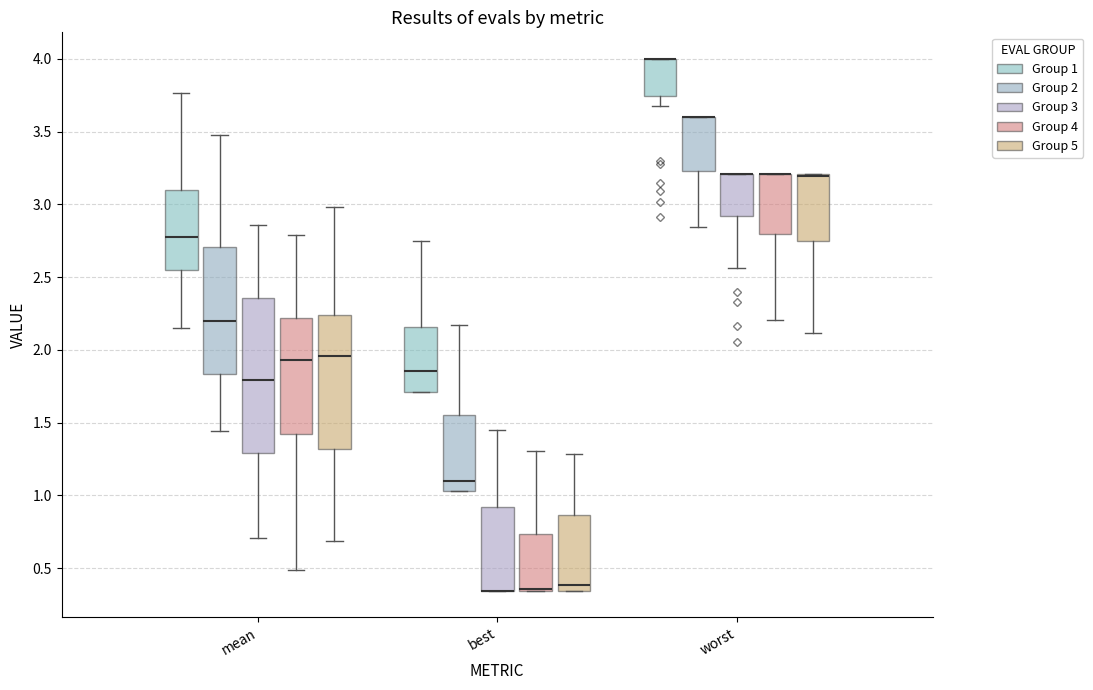

Reading left to right, transcribe this box plot: for each box, give where its median line is, the range the box spans, and where its two whiskers end, as read against the y-axis. The values are not printed on the chart, so give them approximately, as read against the axis.

mean (Group 1): median 2.75, box 2.55 to 3.10, whiskers 2.15 to 3.75
mean (Group 2): median 2.20, box 1.85 to 2.70, whiskers 1.45 to 3.50
mean (Group 3): median 1.80, box 1.30 to 2.35, whiskers 0.70 to 2.85
mean (Group 4): median 1.95, box 1.40 to 2.20, whiskers 0.50 to 2.80
mean (Group 5): median 1.95, box 1.30 to 2.25, whiskers 0.70 to 3.00
best (Group 1): median 1.85, box 1.70 to 2.15, whiskers 1.70 to 2.75
best (Group 2): median 1.10, box 1.05 to 1.55, whiskers 1.05 to 2.15
best (Group 3): median 0.35 (drawn on the box's lower edge), box 0.35 to 0.90, whiskers 0.35 to 1.45
best (Group 4): median 0.35 (drawn on the box's lower edge), box 0.35 to 0.75, whiskers 0.35 to 1.30
best (Group 5): median 0.40, box 0.35 to 0.85, whiskers 0.35 to 1.30
worst (Group 1): median 4.00 (drawn on the box's upper edge), box 3.75 to 4.00, whiskers 3.65 to 4.00
worst (Group 2): median 3.60 (drawn on the box's upper edge), box 3.25 to 3.60, whiskers 2.85 to 3.60
worst (Group 3): median 3.20 (drawn on the box's upper edge), box 2.90 to 3.20, whiskers 2.55 to 3.20
worst (Group 4): median 3.20 (drawn on the box's upper edge), box 2.80 to 3.20, whiskers 2.20 to 3.20
worst (Group 5): median 3.20 (drawn on the box's upper edge), box 2.75 to 3.20, whiskers 2.10 to 3.20